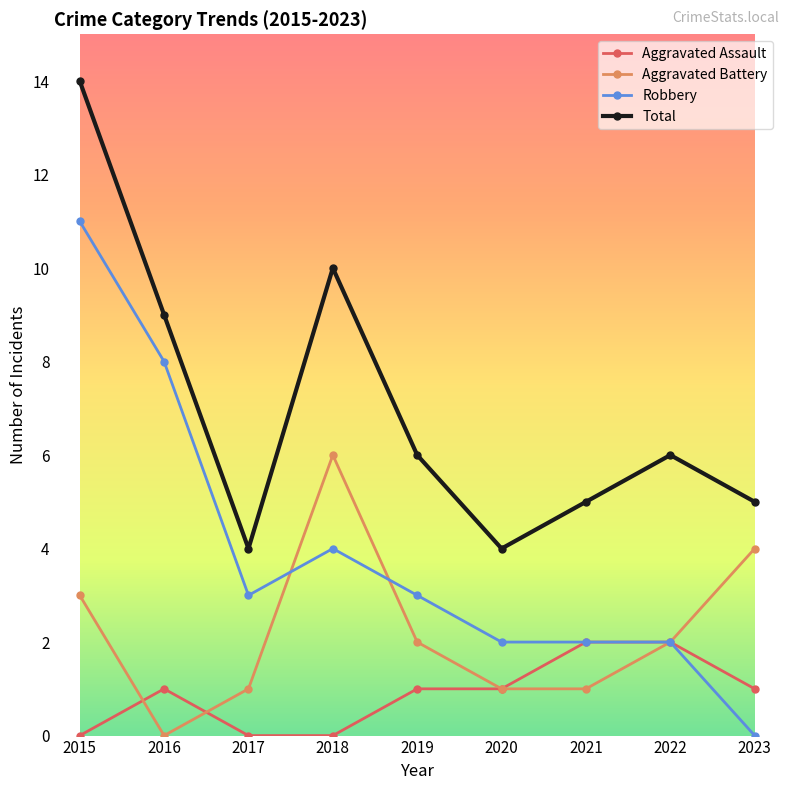

List the series in order of their peak value, highest first.

Total, Robbery, Aggravated Battery, Aggravated Assault